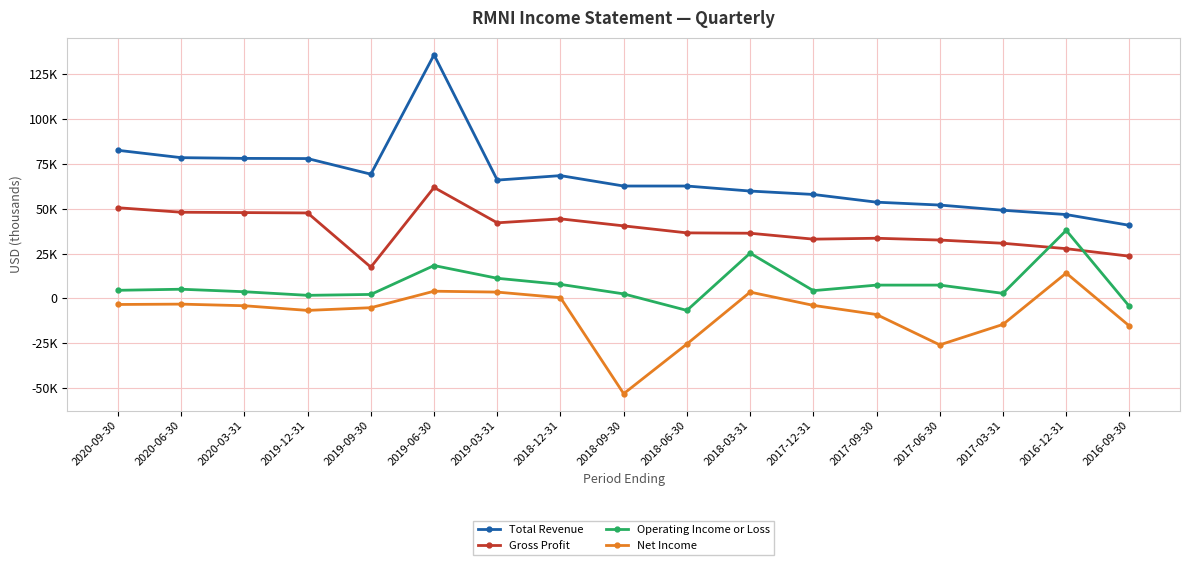

What is the spread (max minus min) of values at 2020-03-31?

82100